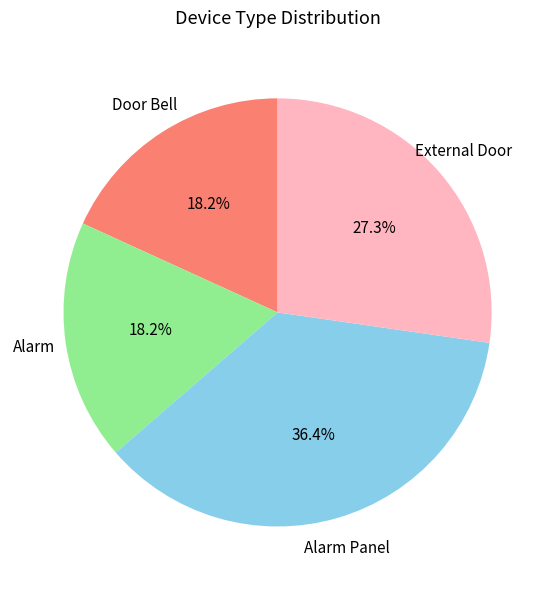

Do Alarm and External Door together represent more than half of the pie?

No